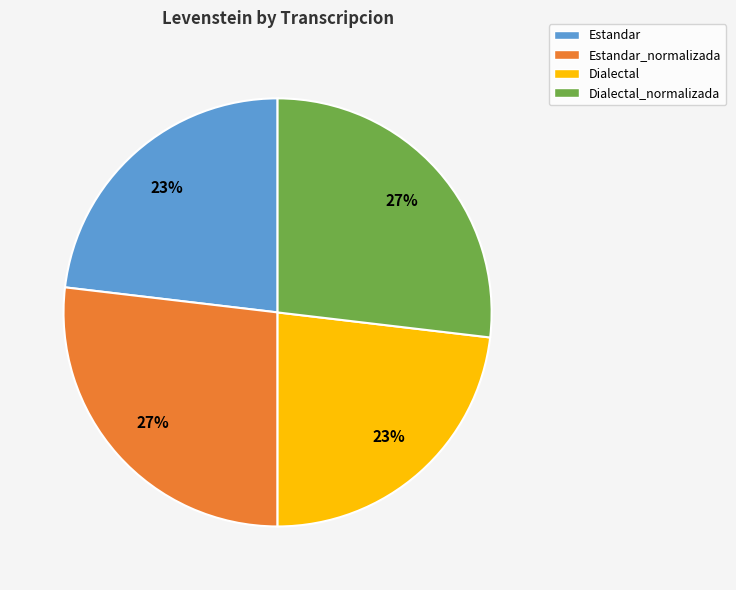

To the nearest percent, what is the difference between the largest and smallest slice percentages?

4%